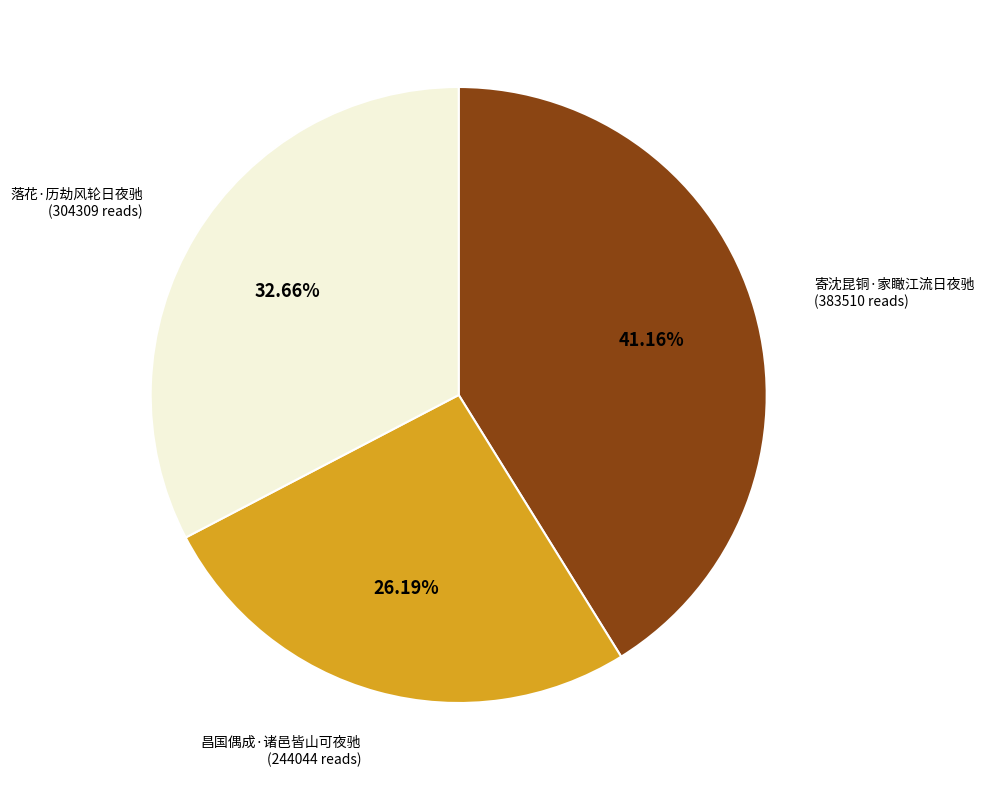

Is it true that 昌国偶成·诸邑皆山可夜驰 is 21% of the pie?

False